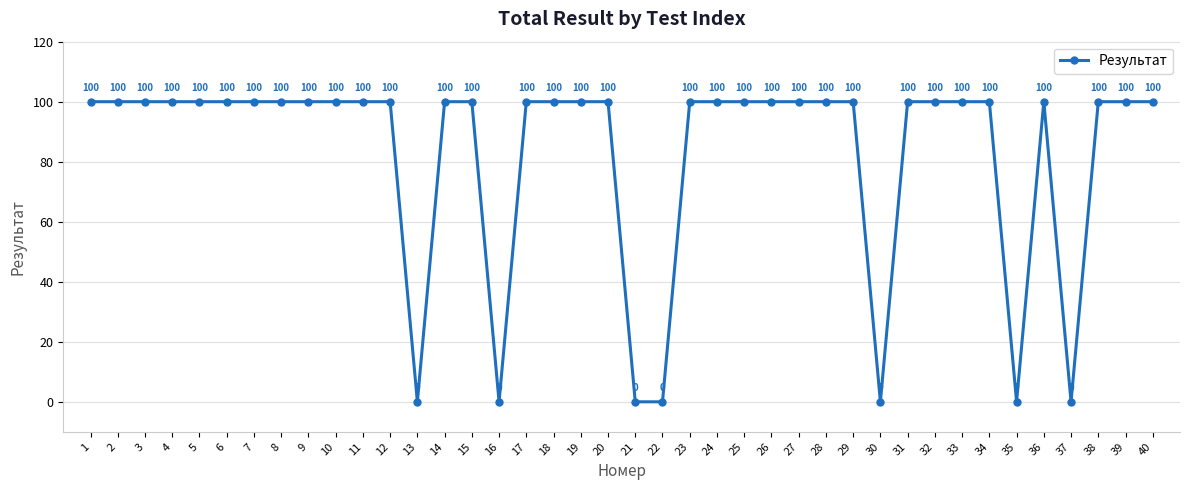

Approximately how many times larger is the value at 24 compared to 14?

1.0